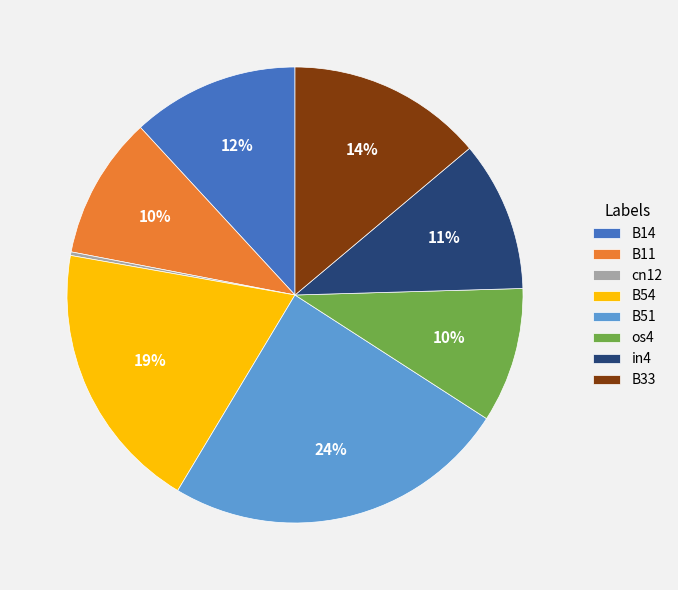

Do B51 and os4 together represent more than half of the pie?

No